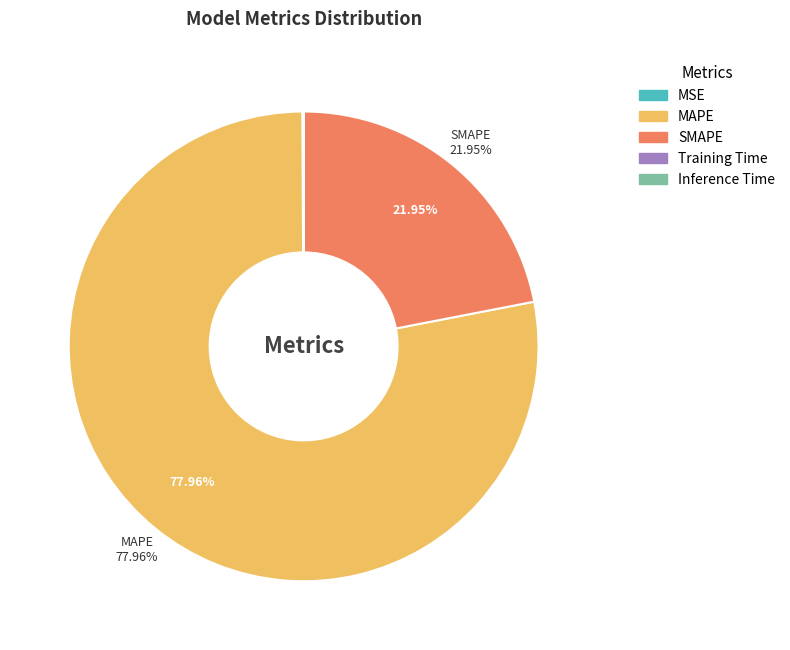

The SMAPE slice represents 22% of the pie. True or false?

True